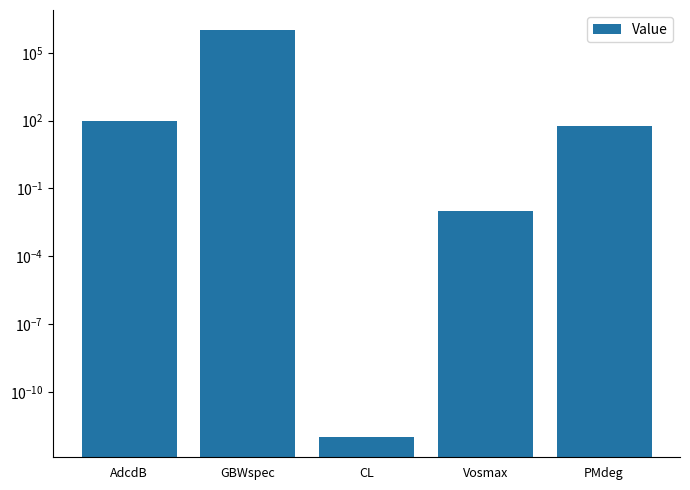

What is the value of the 5th bar from the left?

60.0